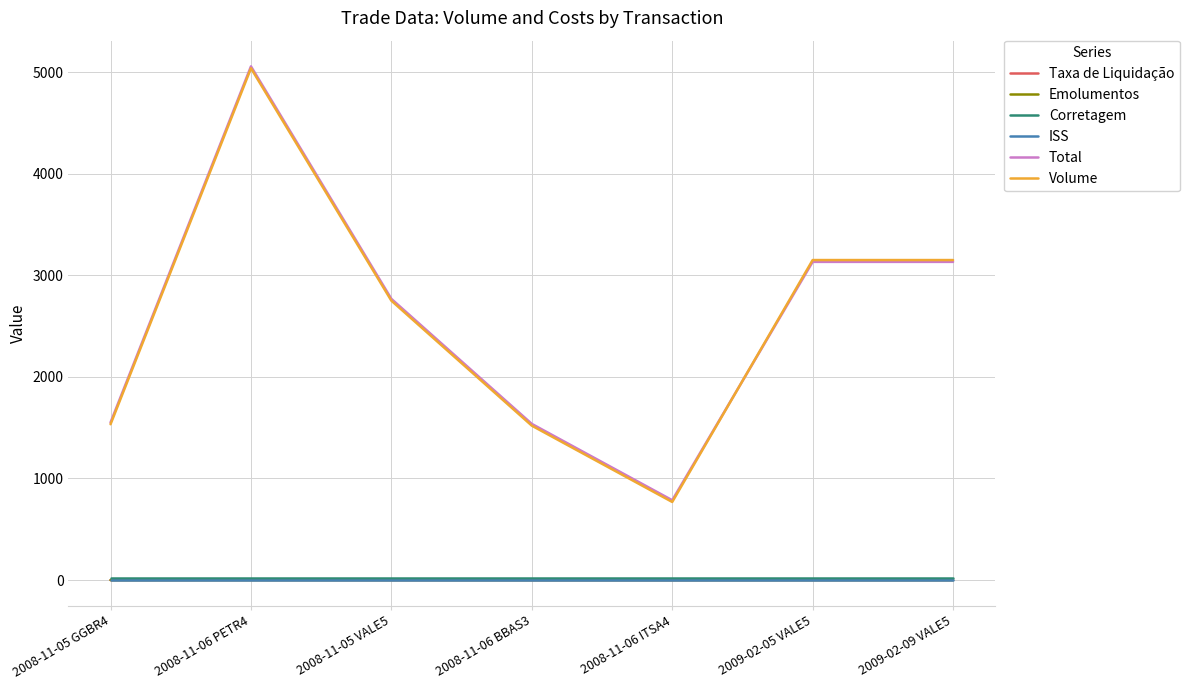

Between which two adjacent categories do Taxa de Liquidação and ISS first intersect?

2008-11-05 GGBR4 and 2008-11-06 PETR4